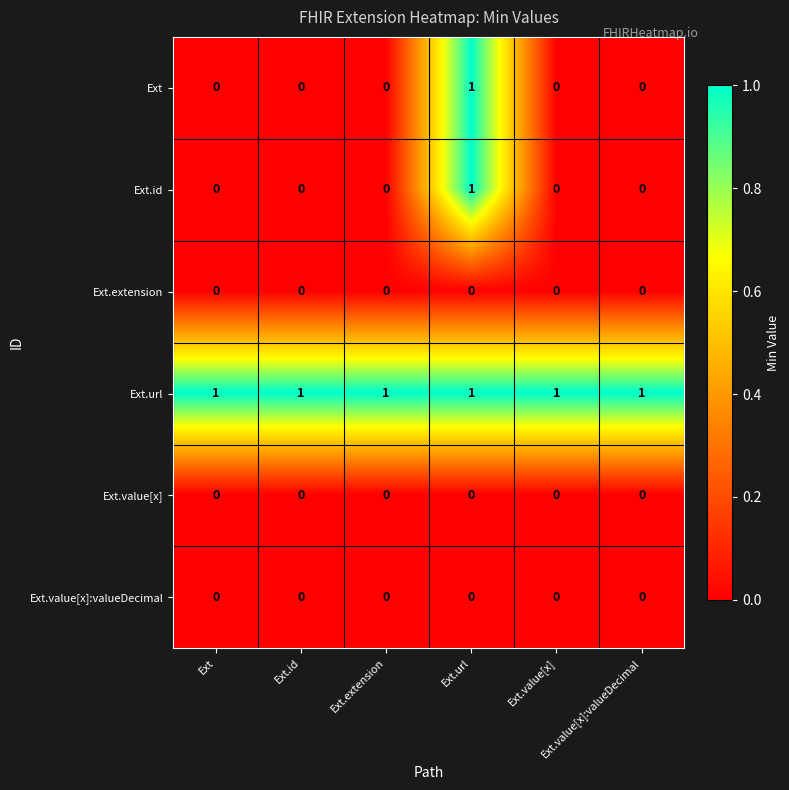

Reading left to right, transcribe all the data shown in this chart.

Ext: Ext=0	Ext.id=0	Ext.extension=0	Ext.url=1	Ext.value[x]=0	Ext.value[x]:valueDecimal=0
Ext.id: Ext=0	Ext.id=0	Ext.extension=0	Ext.url=1	Ext.value[x]=0	Ext.value[x]:valueDecimal=0
Ext.extension: Ext=0	Ext.id=0	Ext.extension=0	Ext.url=0	Ext.value[x]=0	Ext.value[x]:valueDecimal=0
Ext.url: Ext=1	Ext.id=1	Ext.extension=1	Ext.url=1	Ext.value[x]=1	Ext.value[x]:valueDecimal=1
Ext.value[x]: Ext=0	Ext.id=0	Ext.extension=0	Ext.url=0	Ext.value[x]=0	Ext.value[x]:valueDecimal=0
Ext.value[x]:valueDecimal: Ext=0	Ext.id=0	Ext.extension=0	Ext.url=0	Ext.value[x]=0	Ext.value[x]:valueDecimal=0